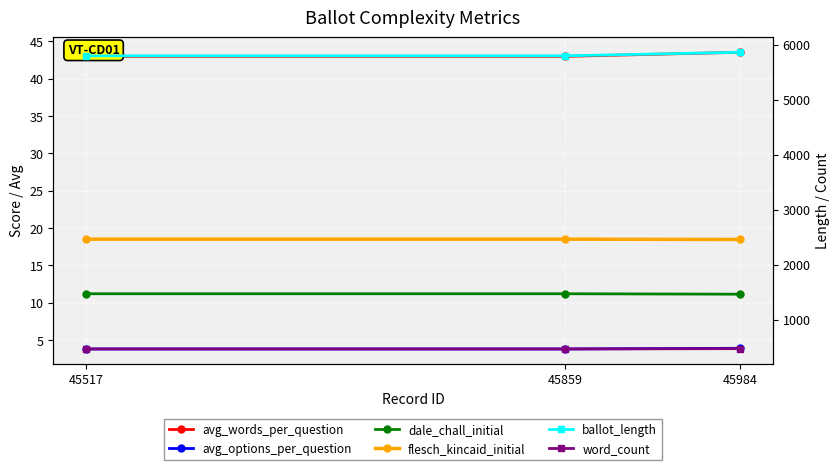

How many ballot_length values are between 5796 and 5860?

3